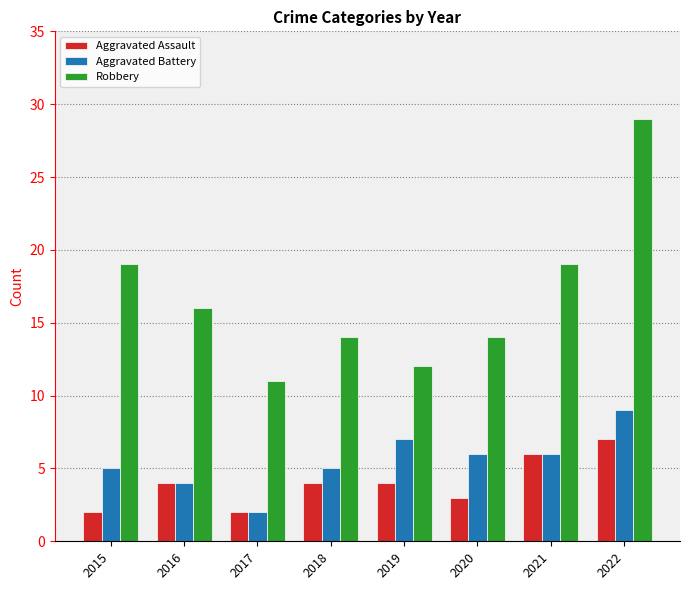

Rank the series by their maximum value, from highest to lowest.

Robbery, Aggravated Battery, Aggravated Assault